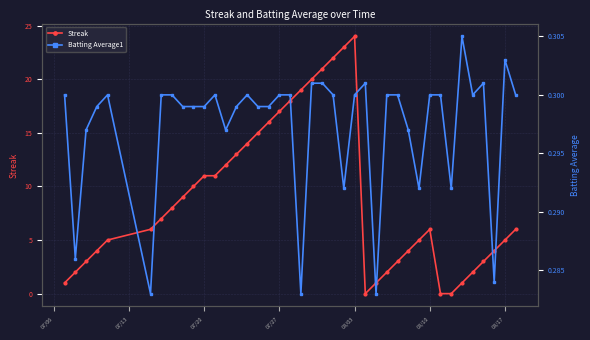

Which category has the highest value in the Streak series?

08/03